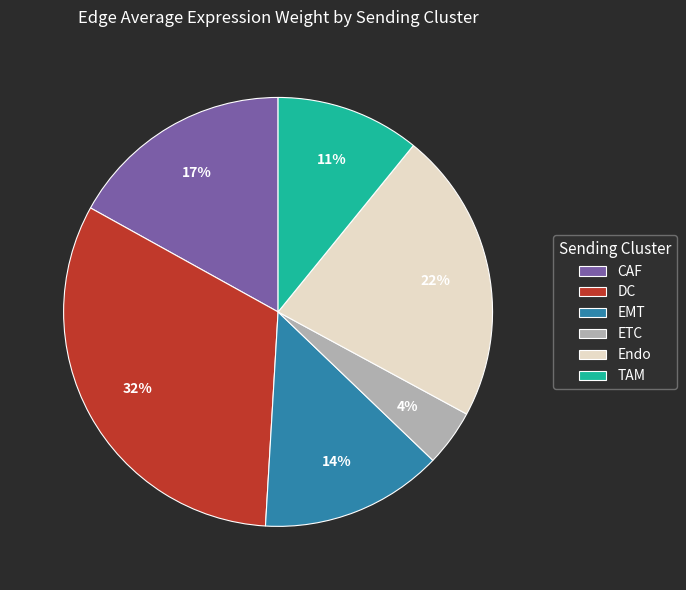

Is there any slice that represents more than half of the pie?

No